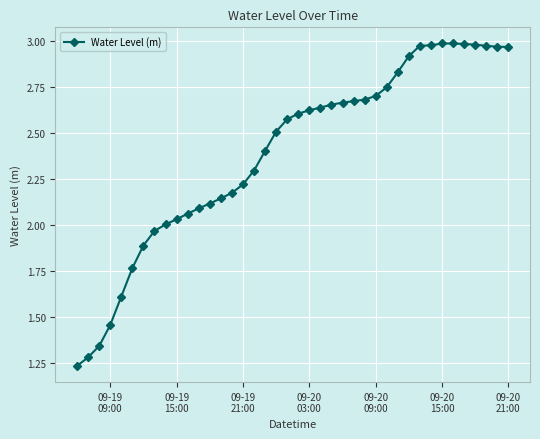

What is the sum of all values?

95.8